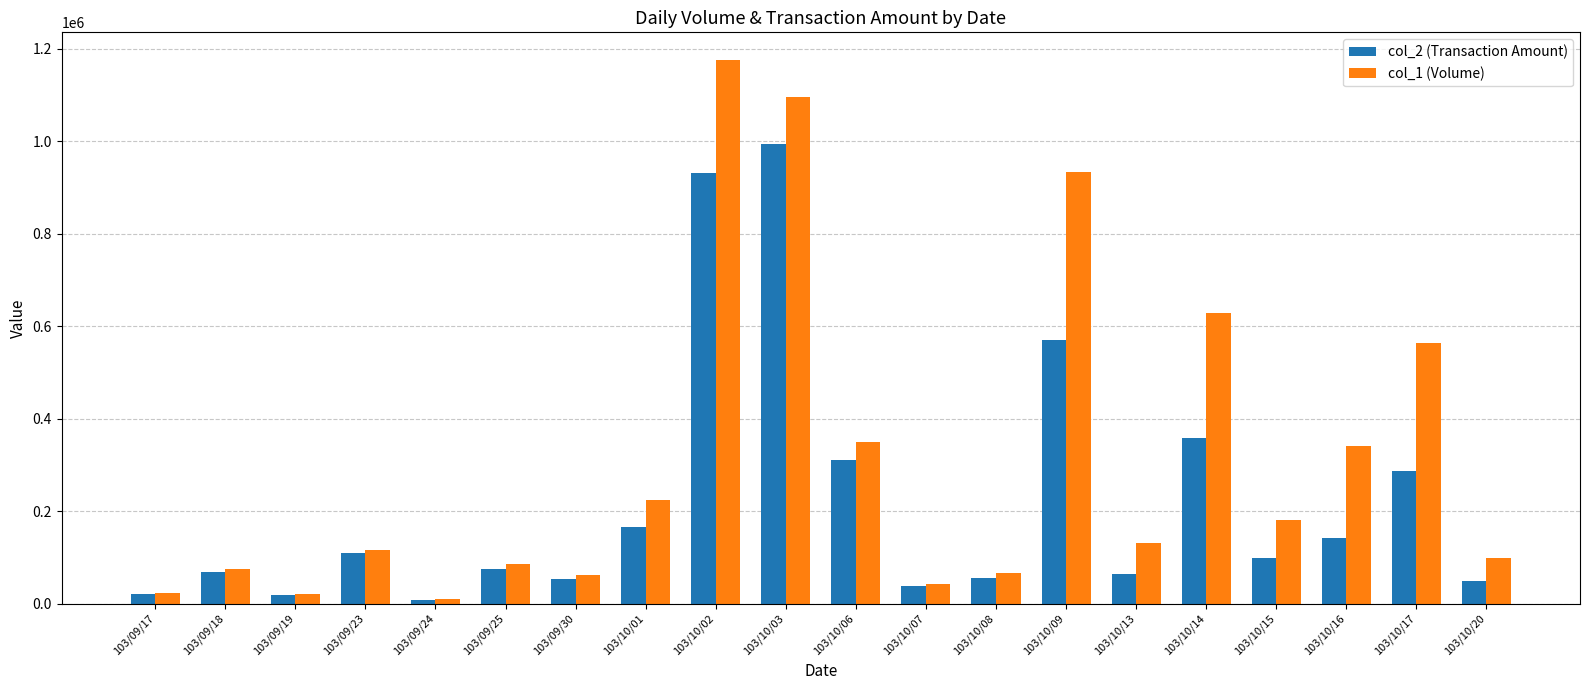

Are the bars grouped side by side (vs. stacked)?

Yes